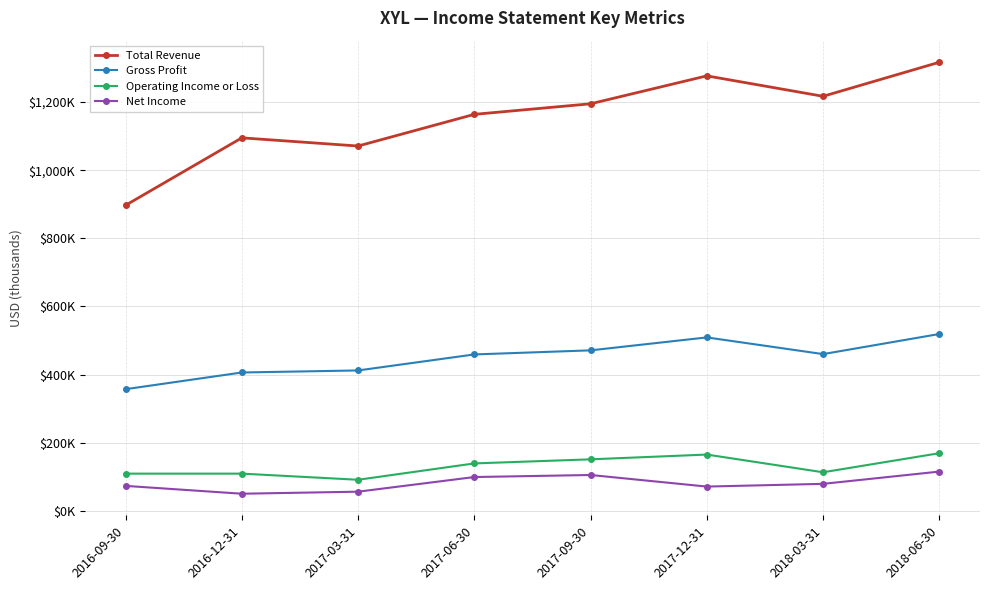

What is the difference between the second highest and second lowest values in the Net Income series?

49000